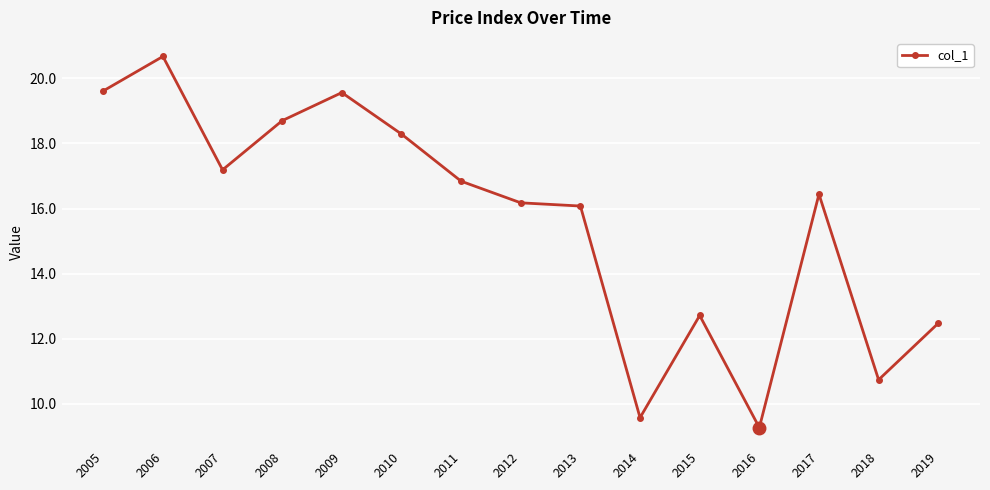

What is the change in value from 2014 to 2015?

+3.1